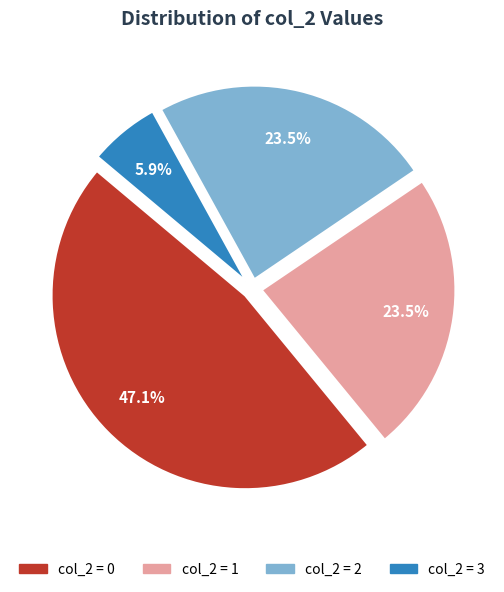

Does any single category account for the majority?

No